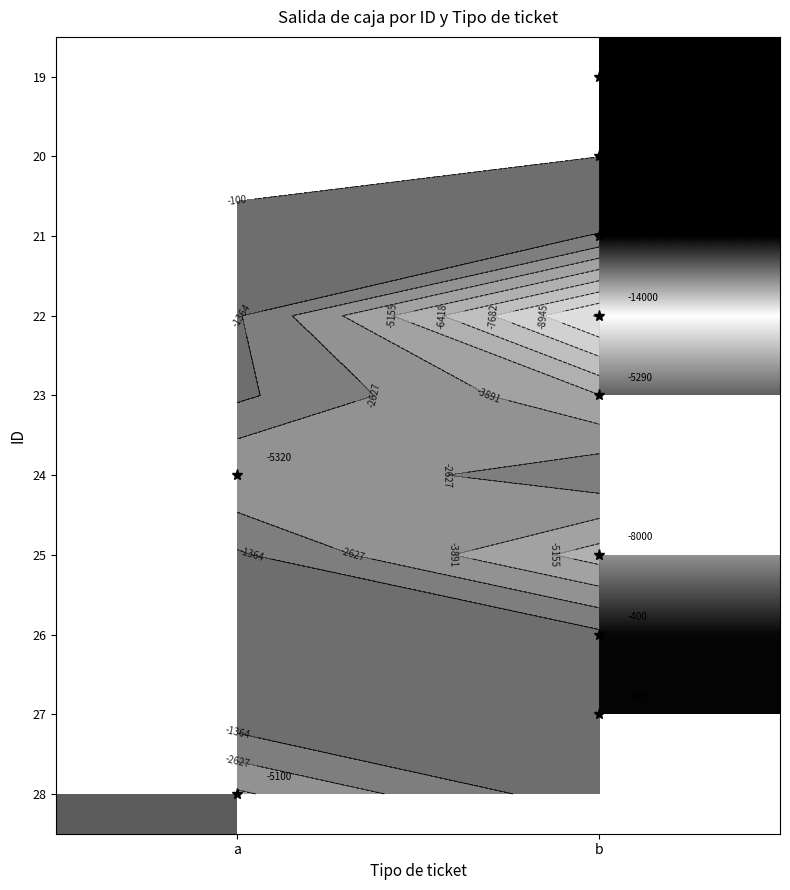

The value of 23 at b is -5290.0. True or false?

True